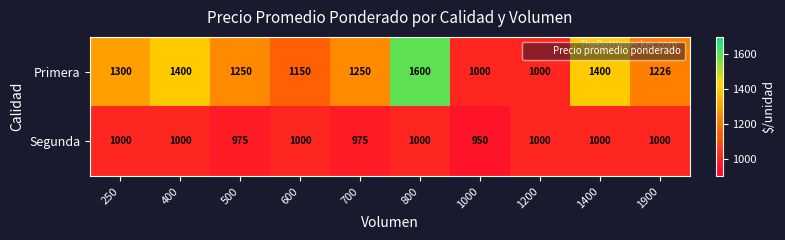

List the series in order of their peak value, lowest first.

Segunda, Primera